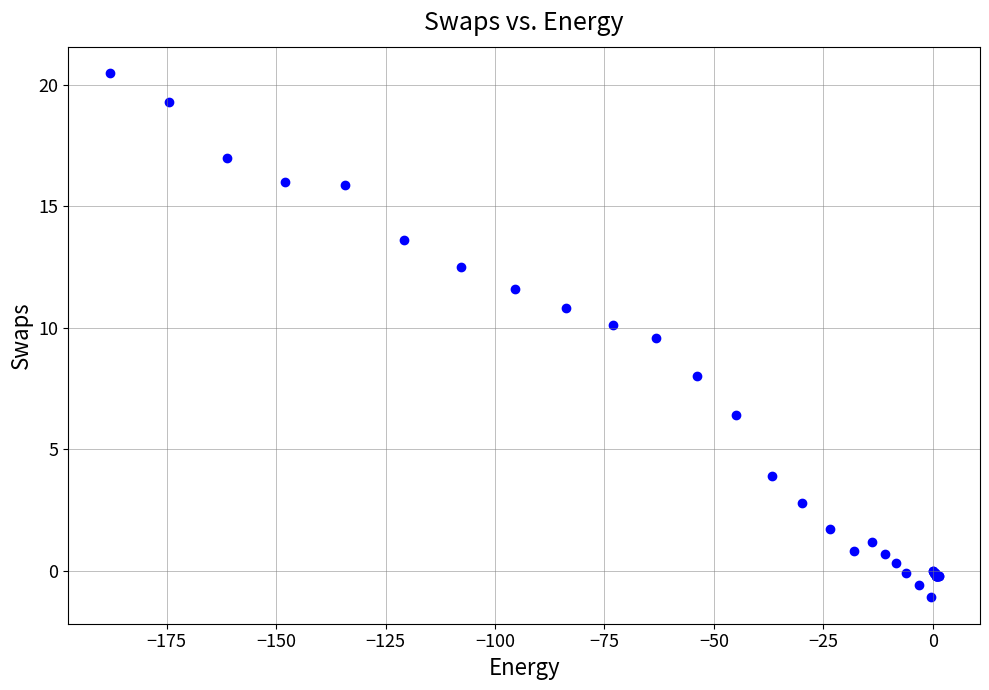

What Y value in the scatter plot is closest to 9?

9.6